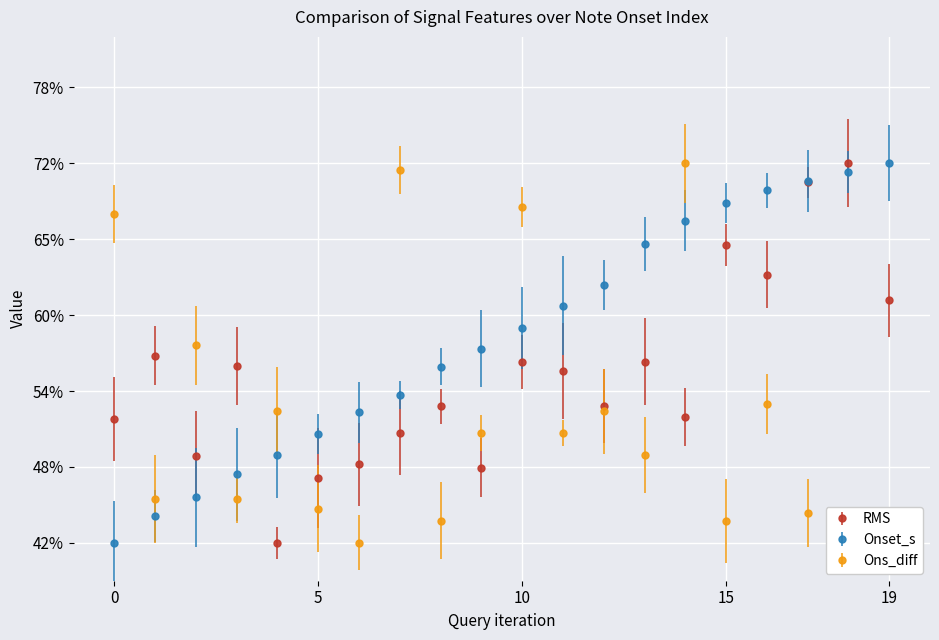

What is the lowest value of the Onset_s series?

0.4